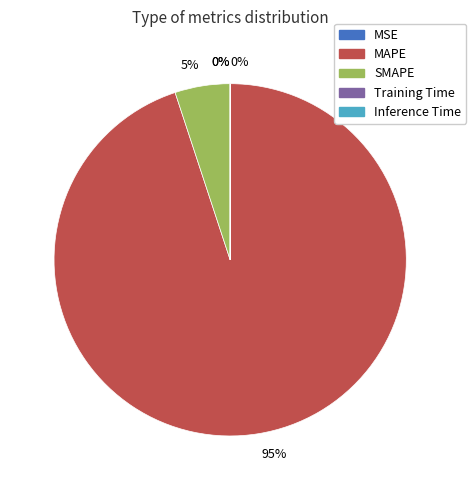

To the nearest percent, what is the difference between the largest and smallest slice percentages?

95%